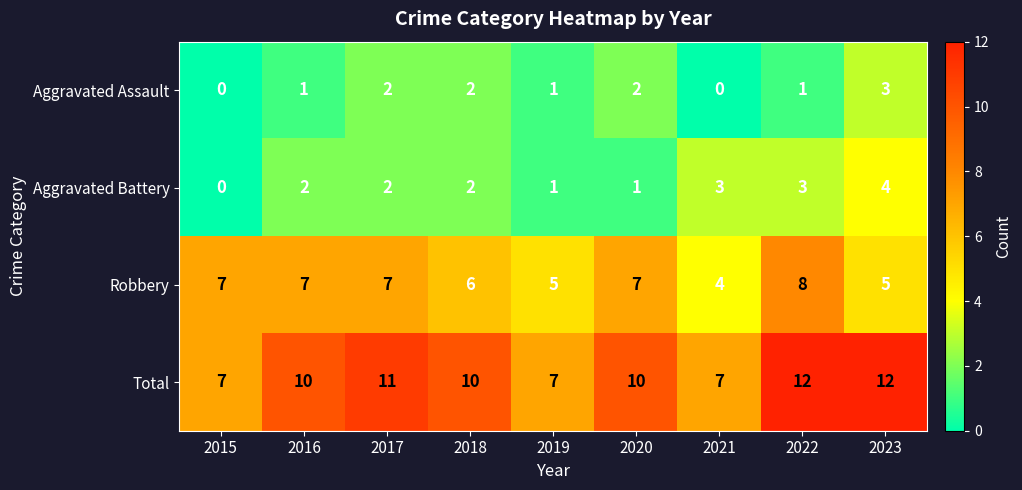

Count the Aggravated Battery values in the range 1 to 3.

7